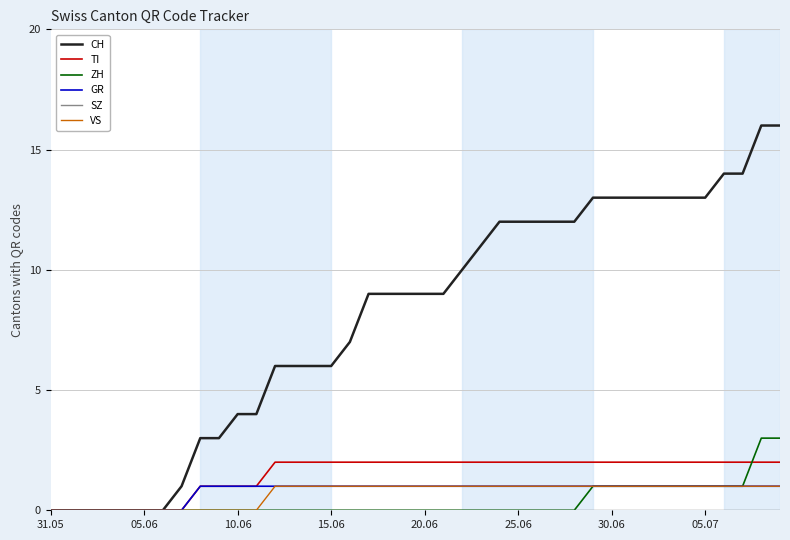

Which series has the largest total across all categories?

CH